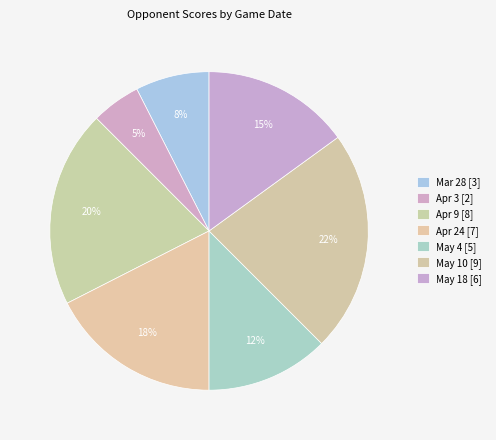

What percentage do May 10 and Apr 3 together represent?

27.5%